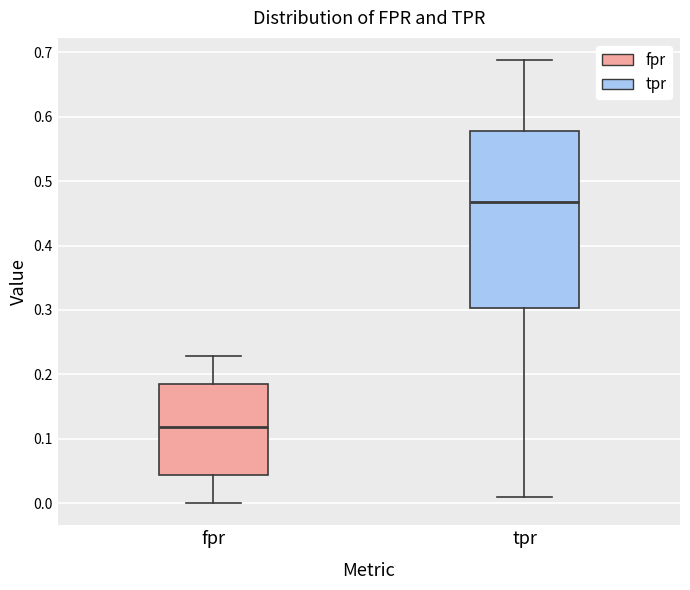

Which box has the highest median line?

tpr